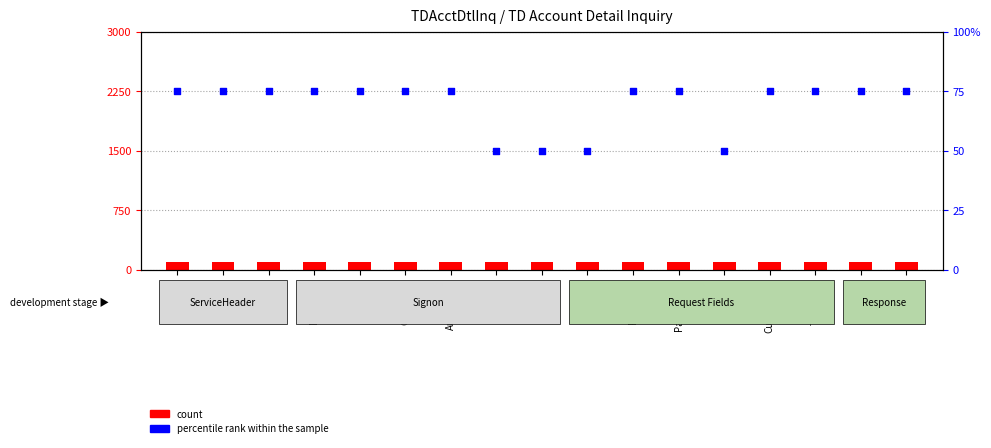

Is the value of percentile rank within the sample at RtrnDesc greater than the value of count at CustPermId?

No